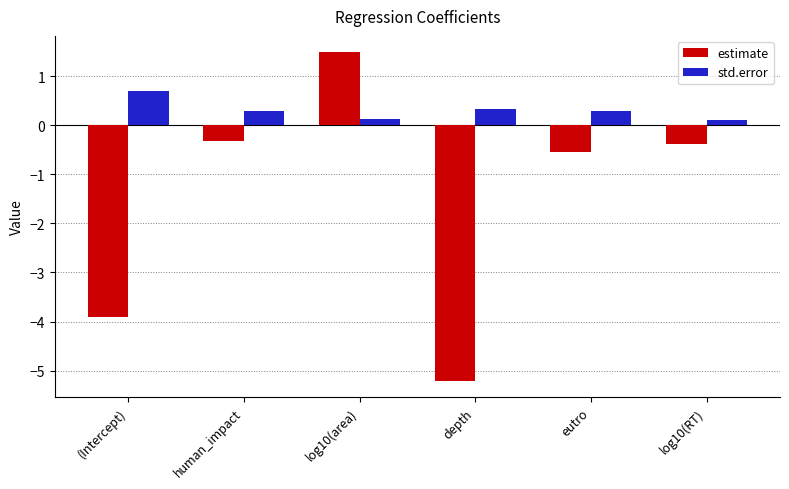

What is the maximum value shown in the chart?

1.5